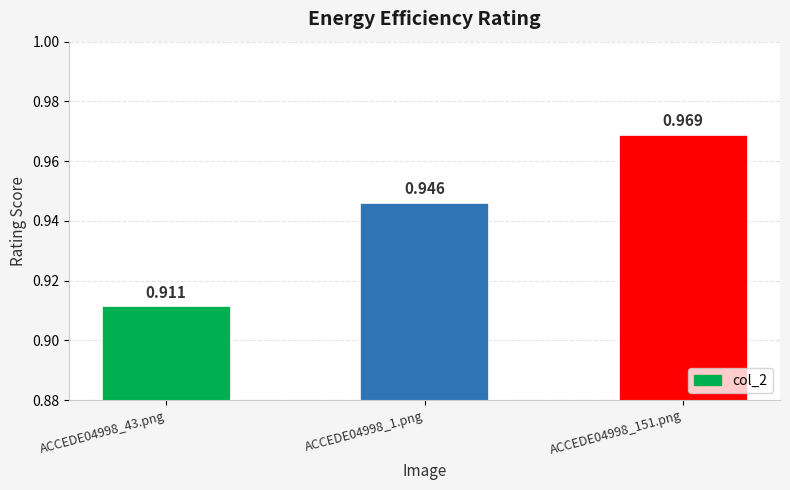

How many bars are there in total?

3